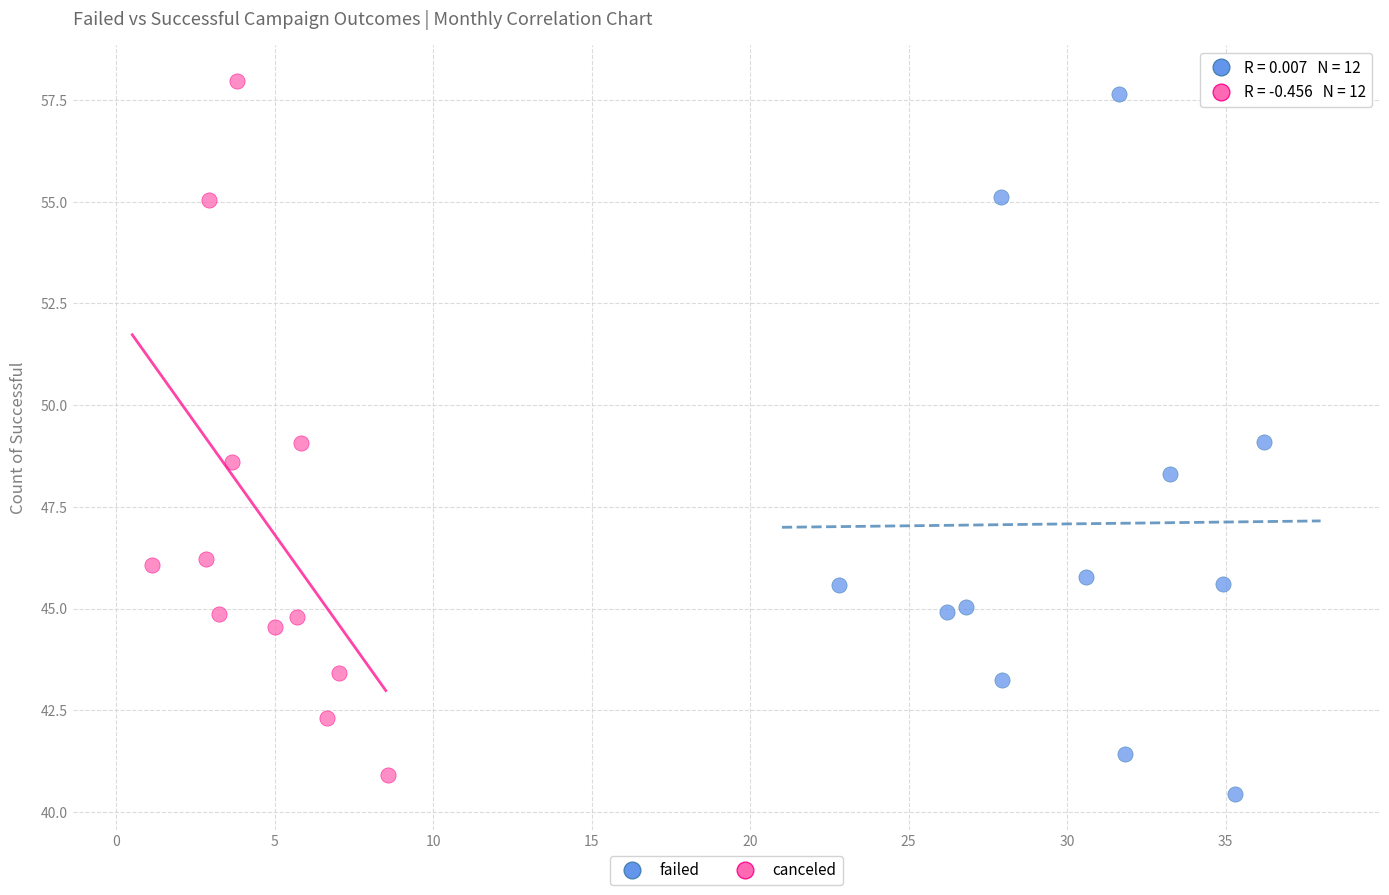

What are all the series names shown in the legend?

failed, canceled